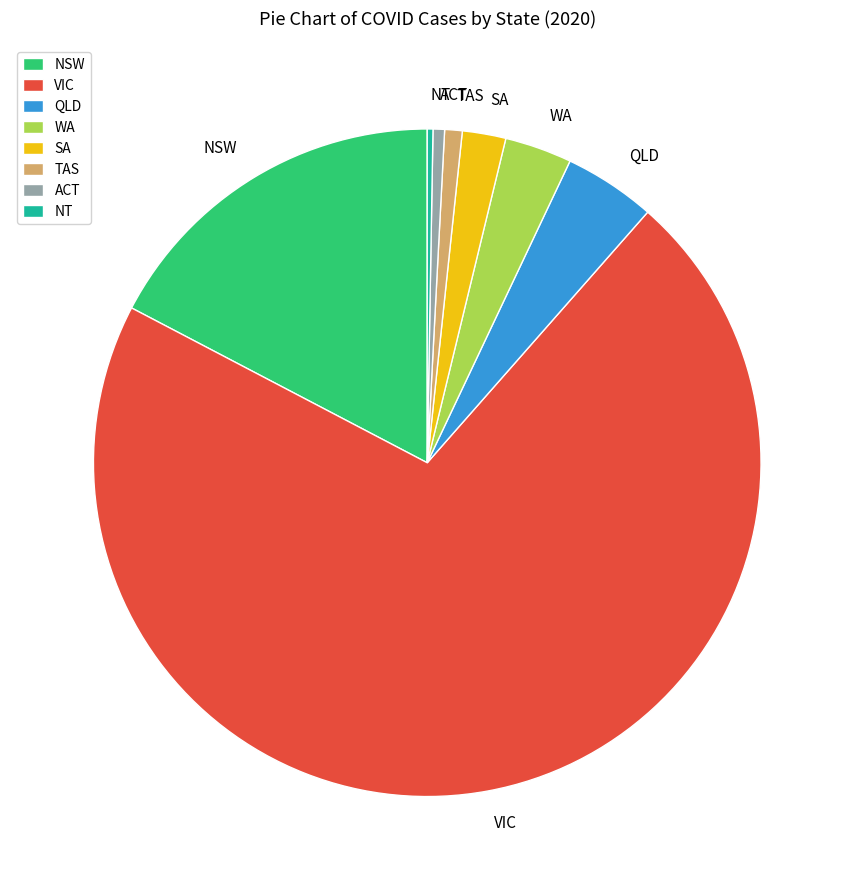

Is there any slice that represents more than half of the pie?

Yes